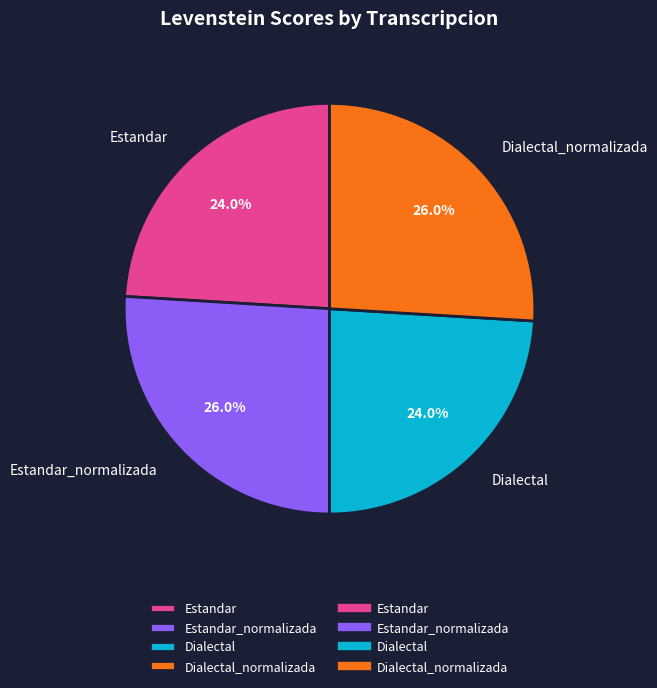

Does Dialectal represent more than half of the total?

No